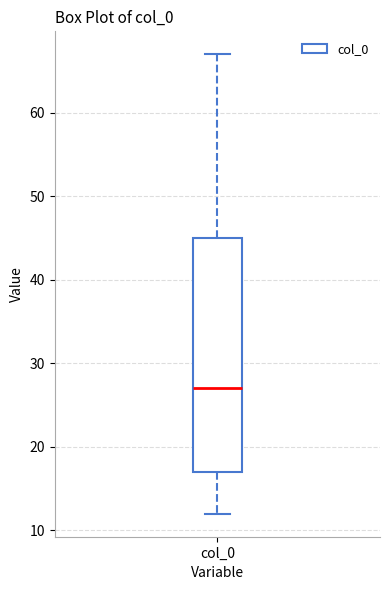

Transcribe this box plot: give where the median line is, the range the box spans, and where the two whiskers end, as read against the y-axis. The values are not printed on the chart, so give them approximately, as read against the axis.

median 27, box 17 to 45, whiskers 12 to 67